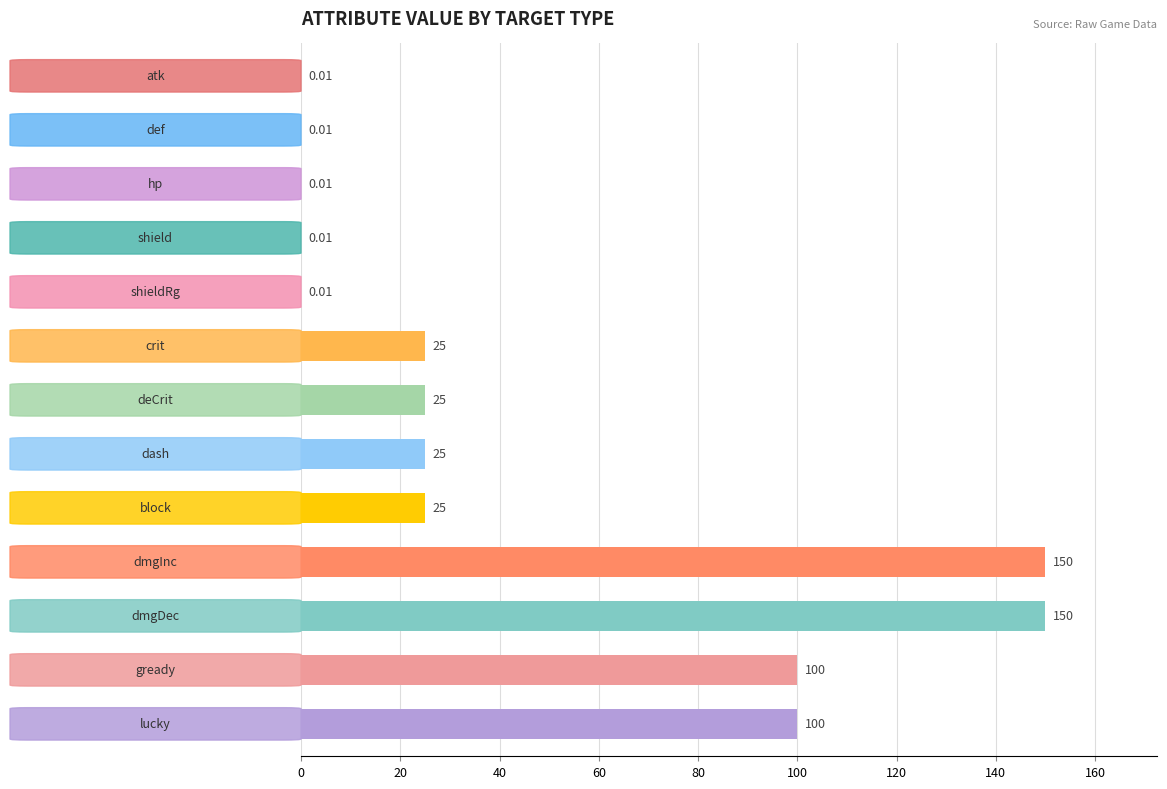

What is the maximum value shown in the chart?

150.0